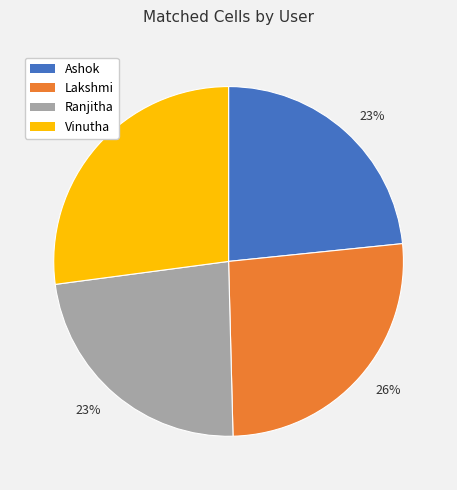

To the nearest percent, what is the difference between the largest and smallest slice percentages?

4%